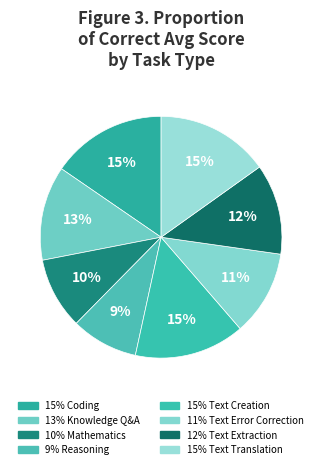

To the nearest percent, what is the difference between the largest and smallest slice percentages?

6%